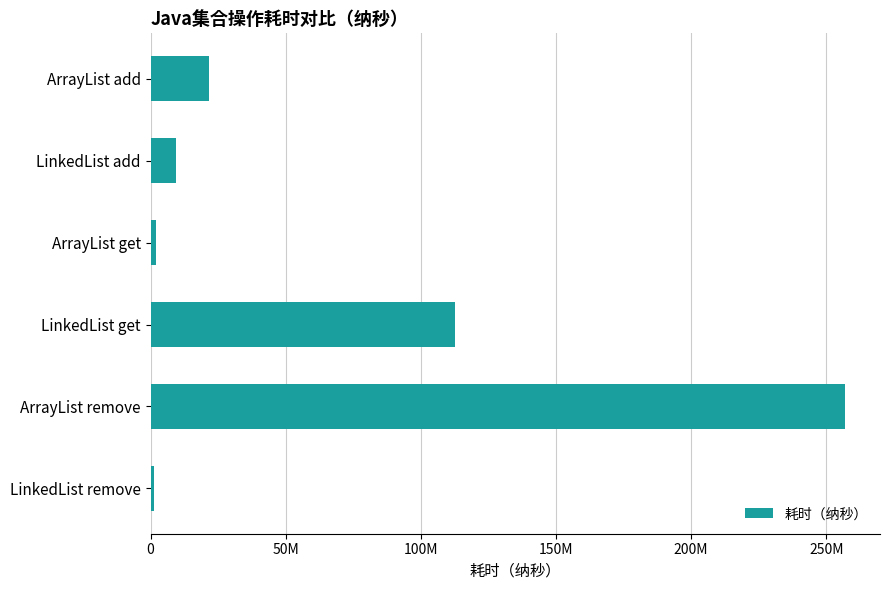

Are the bars horizontal?

Yes